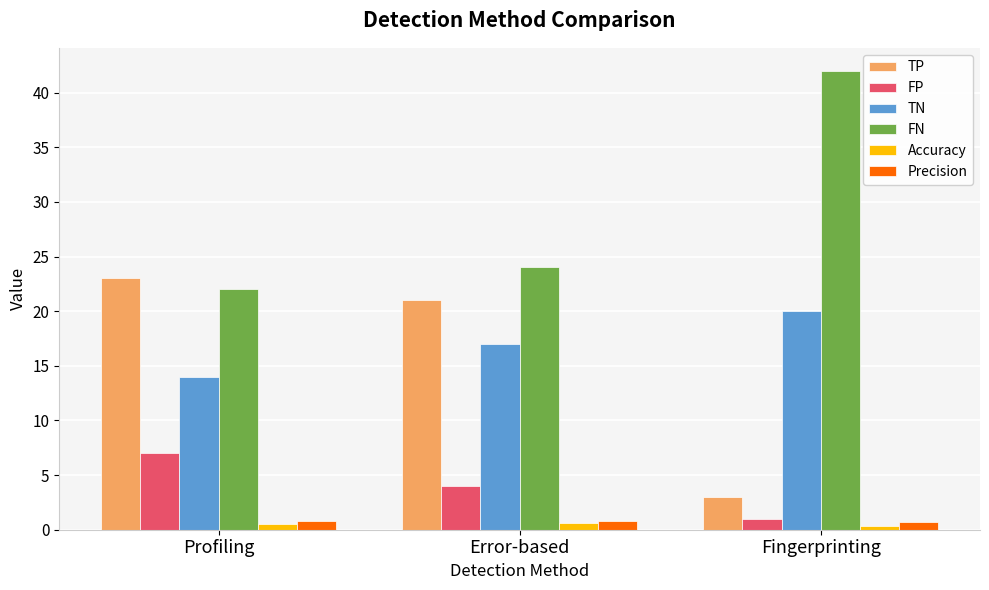

Which series has the largest total across all categories?

FN